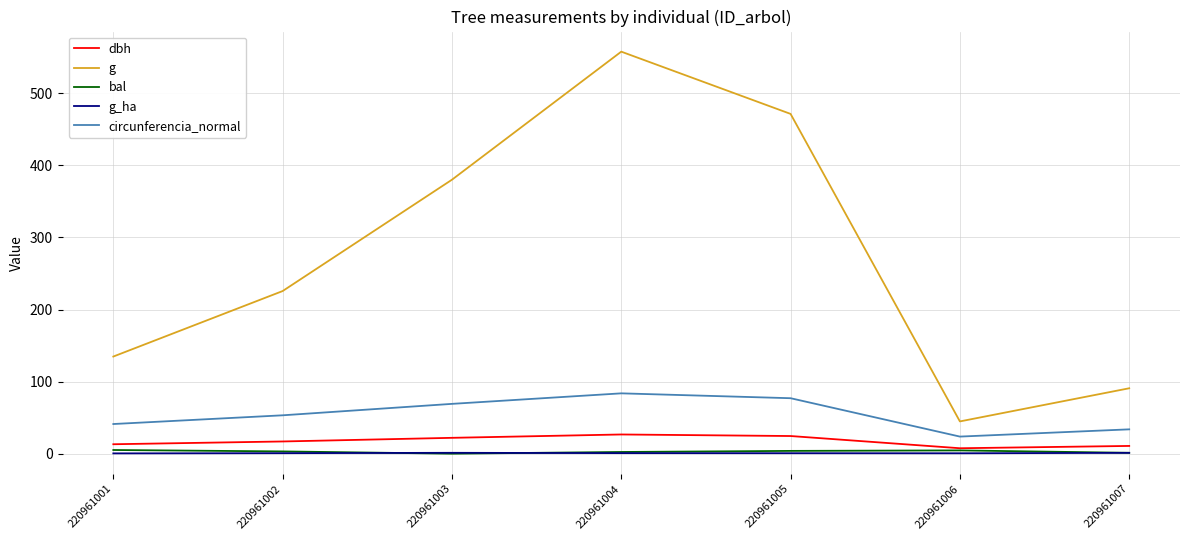

Is this an area chart (filled region under the line)?

No